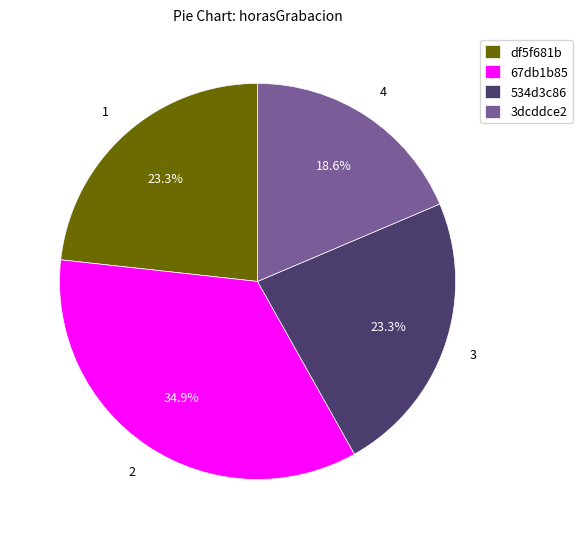

How many segments does this pie chart have?

4